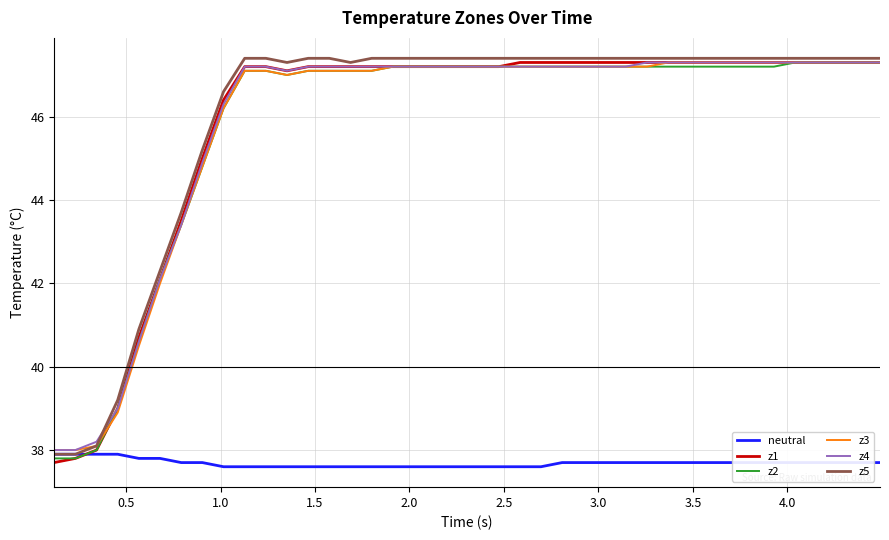

Which series has the widest spread of values?

z1